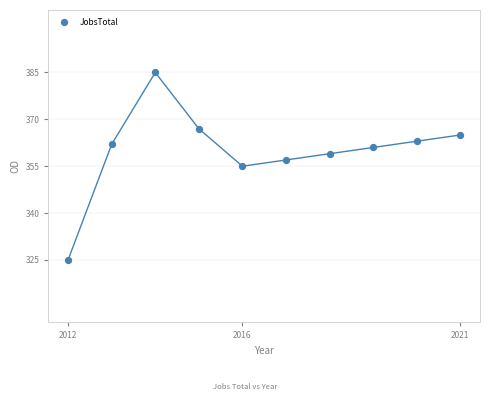

What is the range of X values (max minus min)?

9